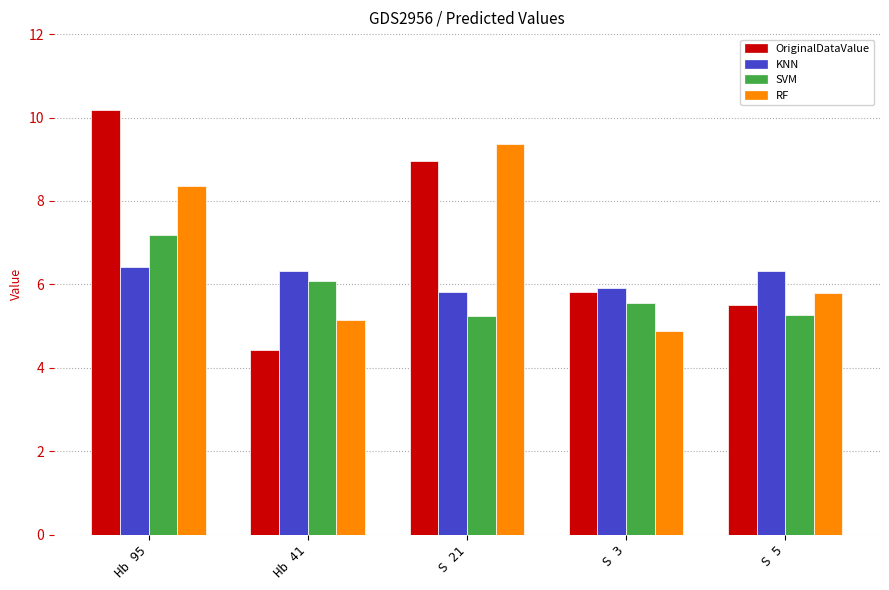

Is it true that RF equals 5.8 at S 5?

True